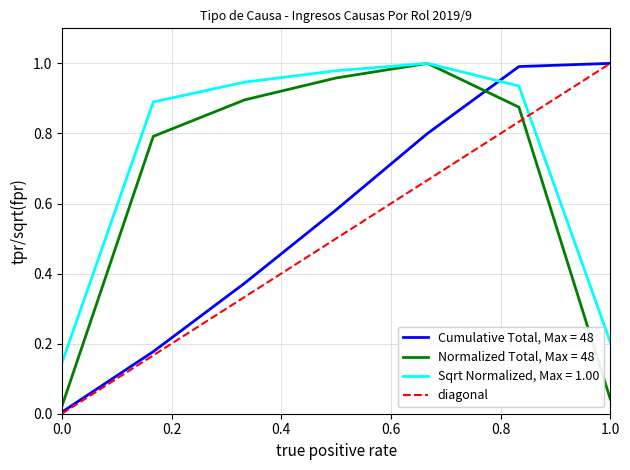

True or false: Cumulative Total, Max = 48 and Normalized Total, Max = 48 intersect in this chart.

True